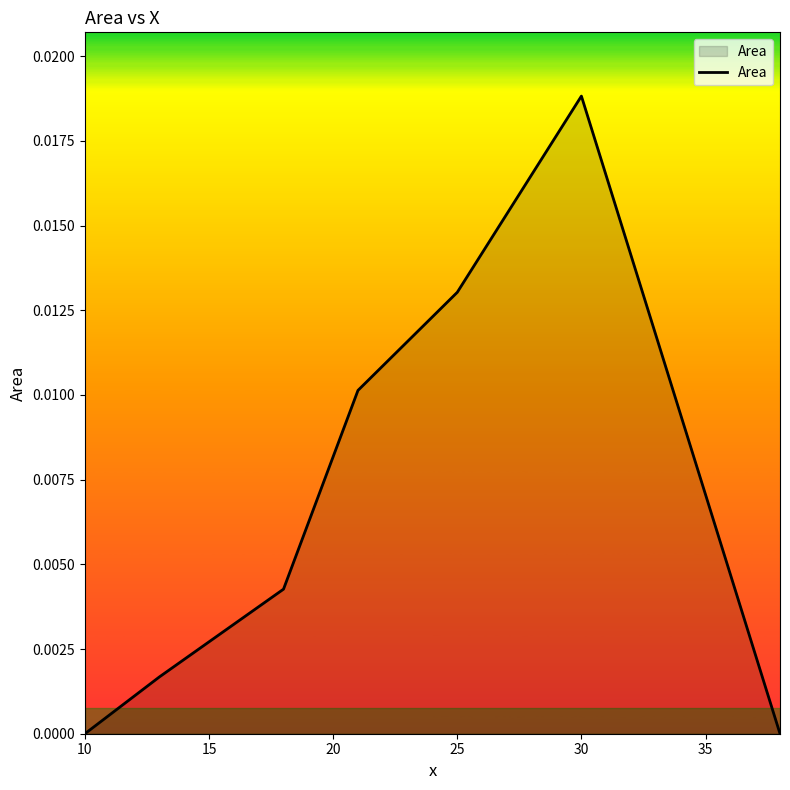

How many lines are shown in the chart?

1